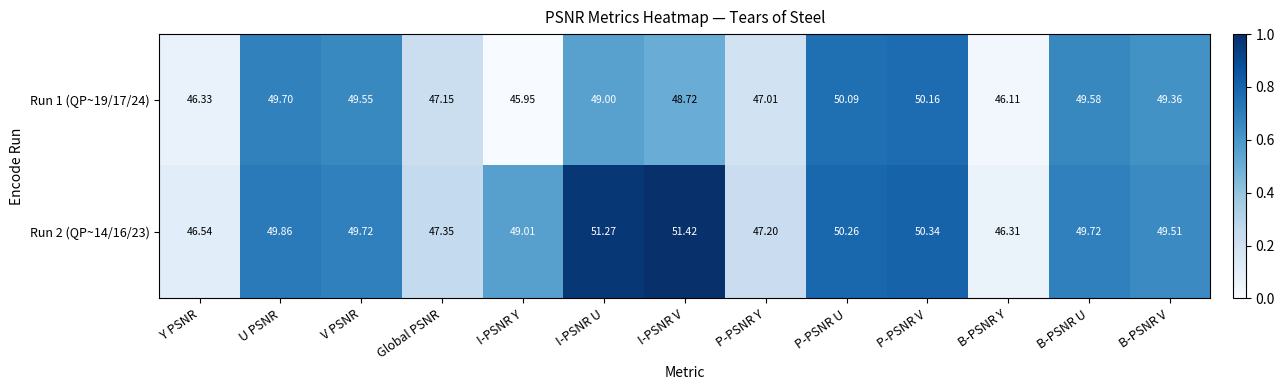

Which series changed the most between U PSNR and V PSNR?

Run 1 (QP~19/17/24)